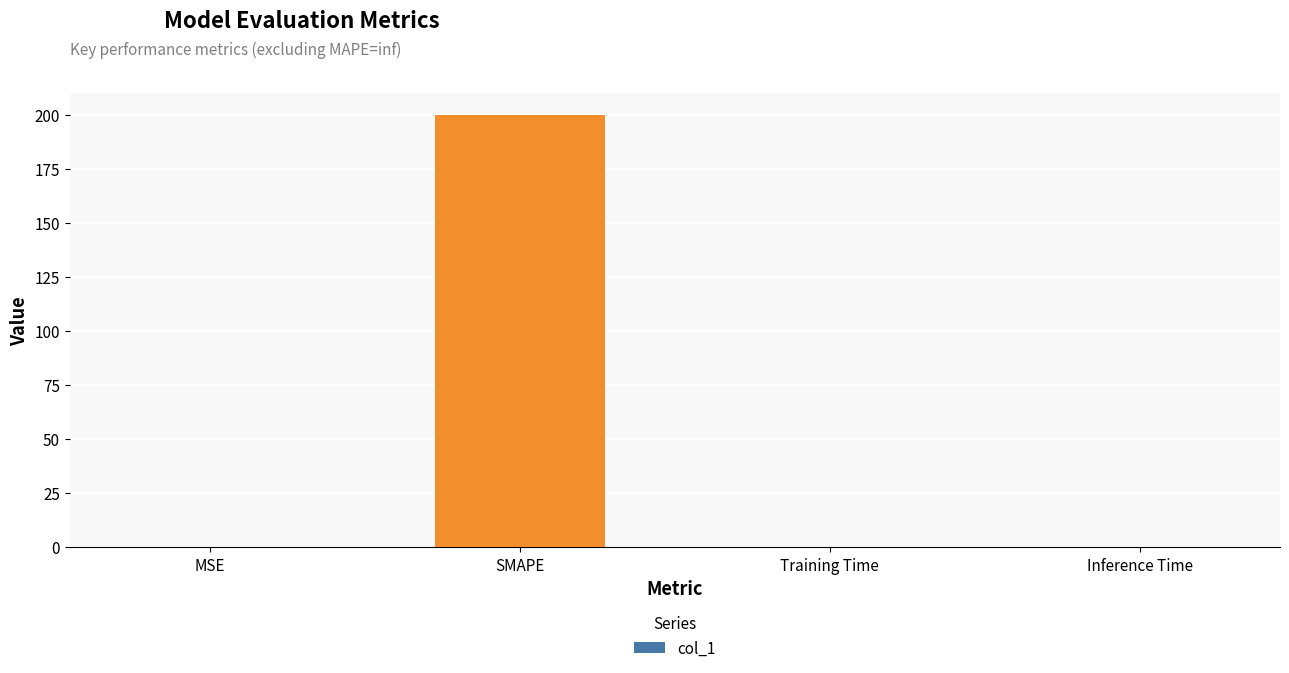

Are the bars horizontal?

No